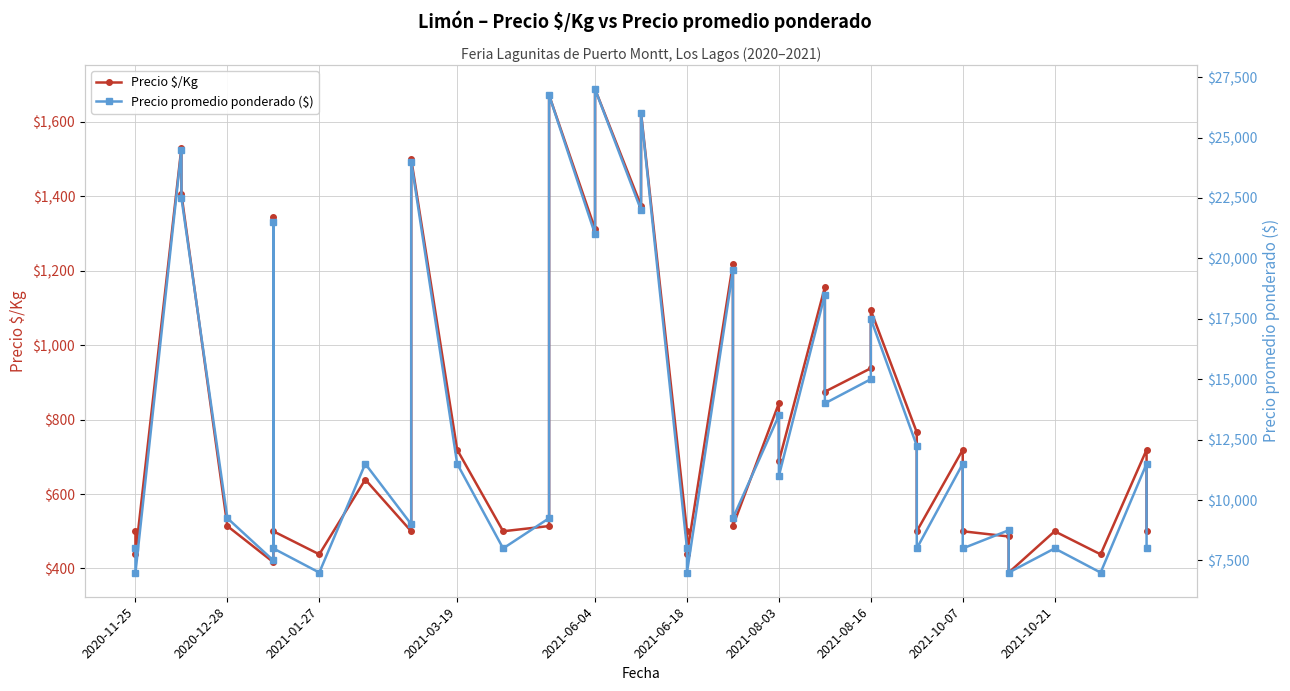

What are all the series names shown in the legend?

Precio $/Kg, Precio promedio ponderado ($)